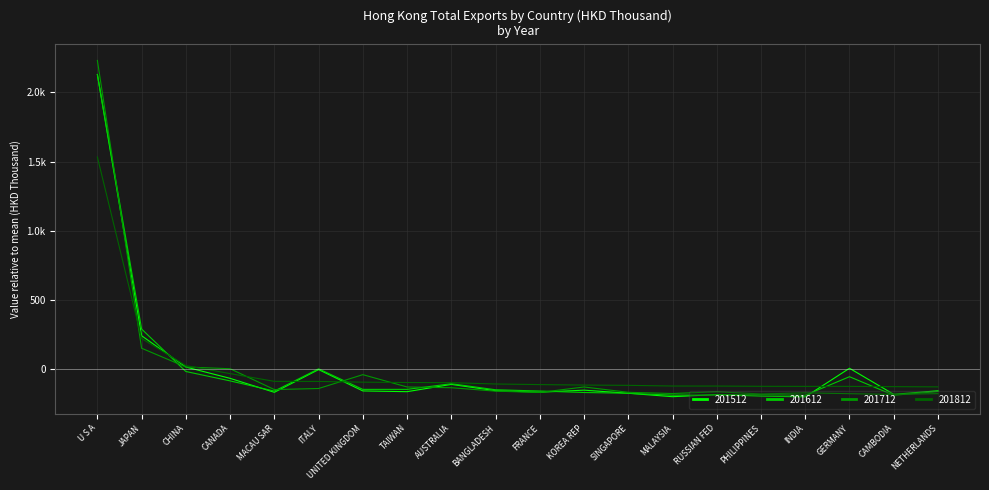

True or false: 201612 has more than 1 interior local peaks.

True